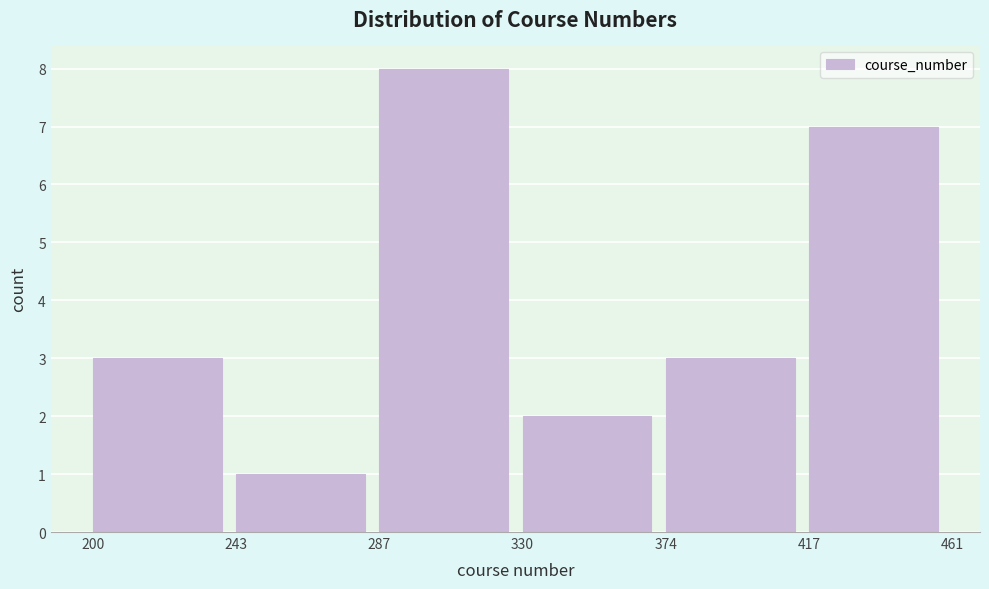

Reading left to right, transcribe this chart: for each bar, give the range it covers on the x-axis and its height. The values are not printed on the chart, so give them approximately, as read against the axis.

200 to 243: 3
243 to 287: 1
287 to 330: 8
330 to 374: 2
374 to 417: 3
417 to 461: 7